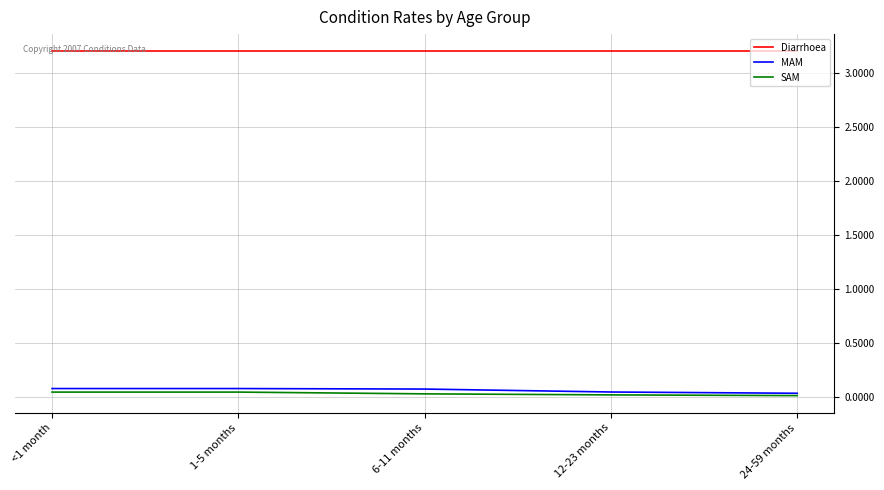

Is it true that Diarrhoea equals 1.9 at 1-5 months?

False